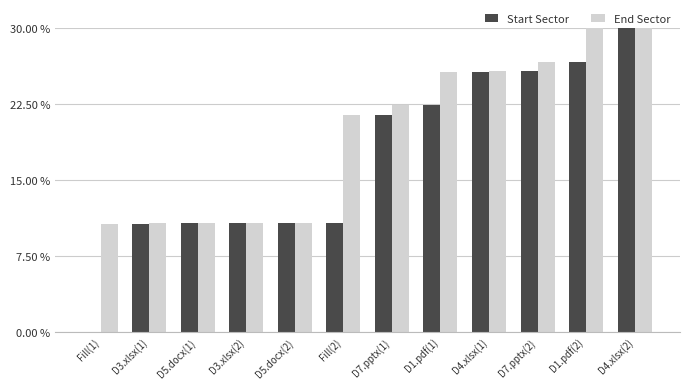

Which series changed the most between D7.pptx(1) and D4.xlsx(1)?

Start Sector